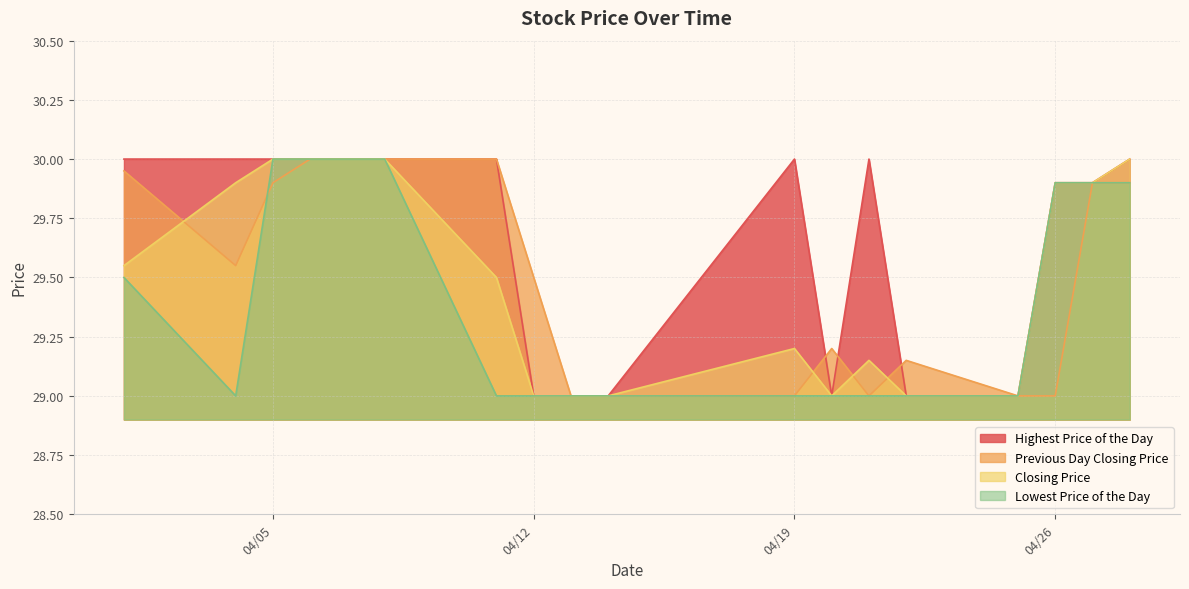

What is the smallest value displayed?

29.0